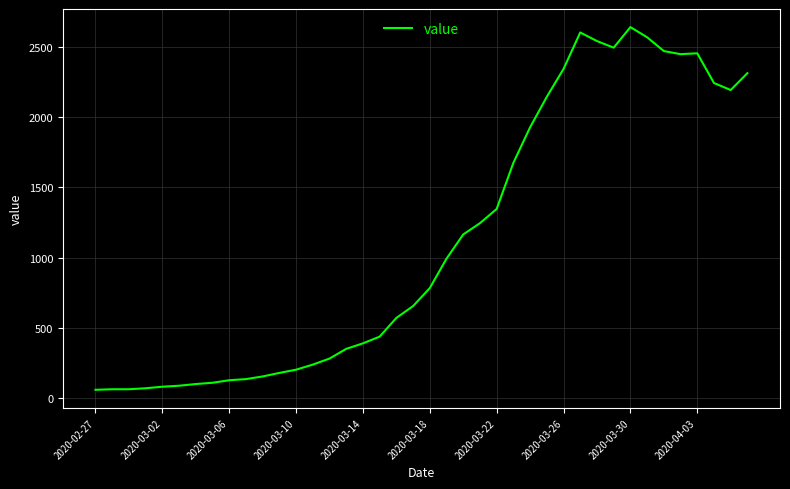

What is the difference between the maximum and minimum values?

2577